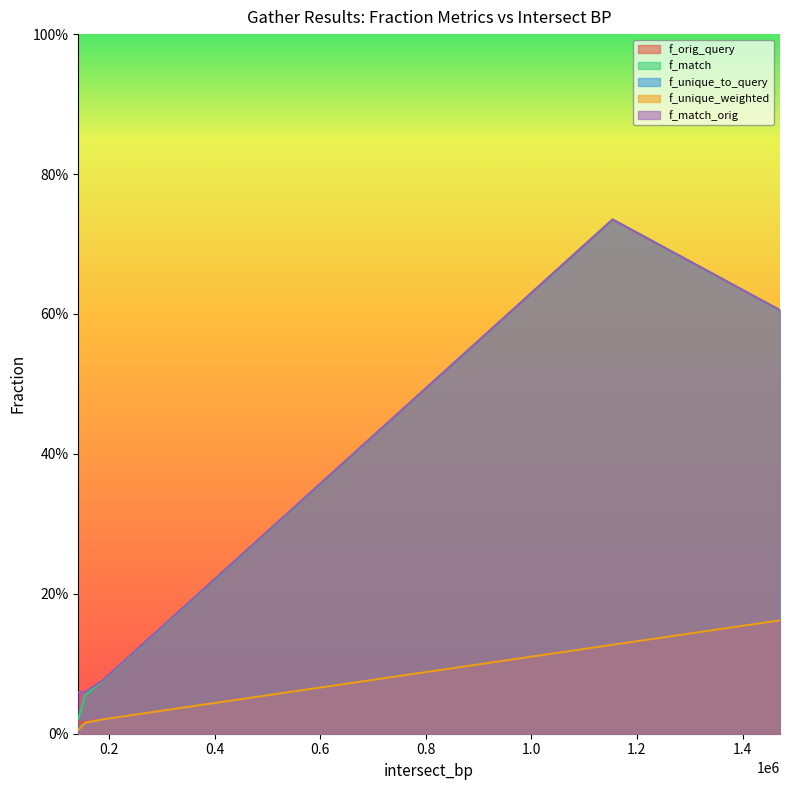

List the series in order of their peak value, lowest first.

f_orig_query, f_unique_to_query, f_unique_weighted, f_match, f_match_orig